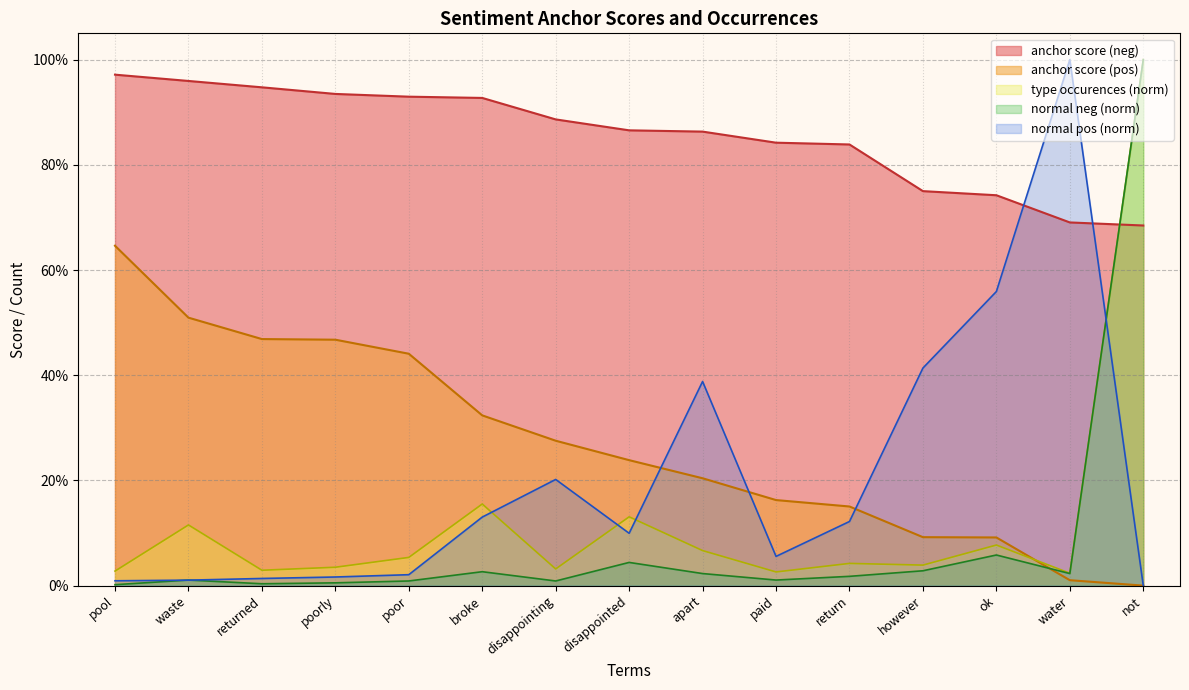

How many times do normal (pos) and positive anchor score cross each other?

3